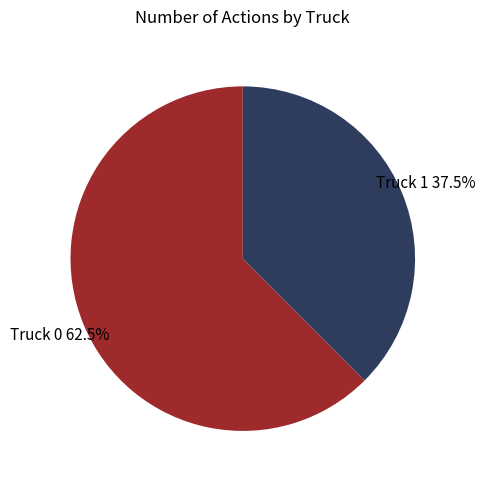

Does any single category account for the majority?

Yes